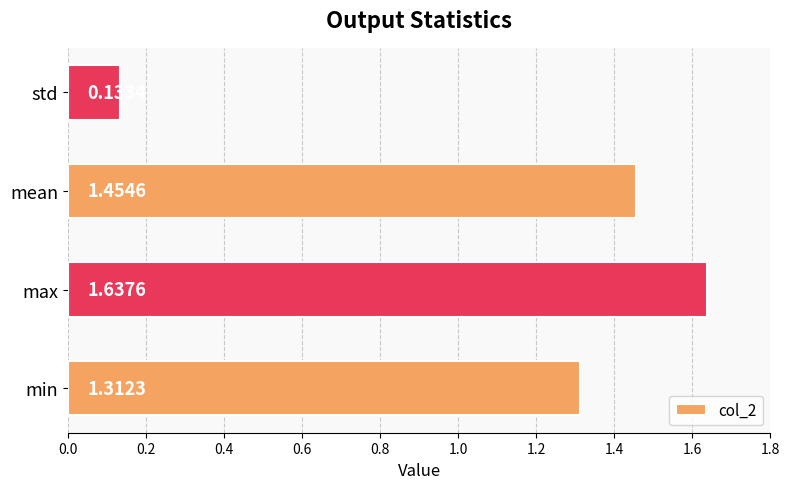

At which category does the chart reach its peak across all series?

max